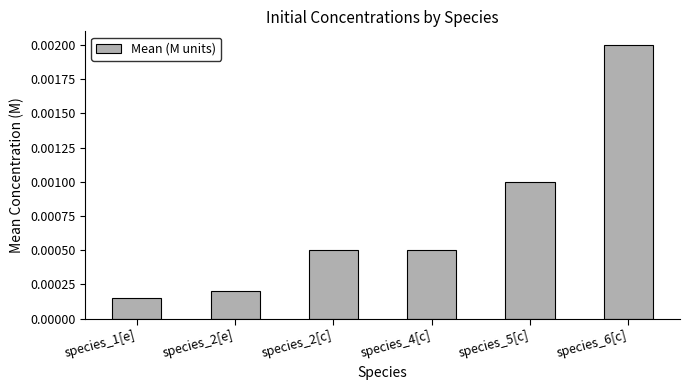

How many bars are there in total?

6